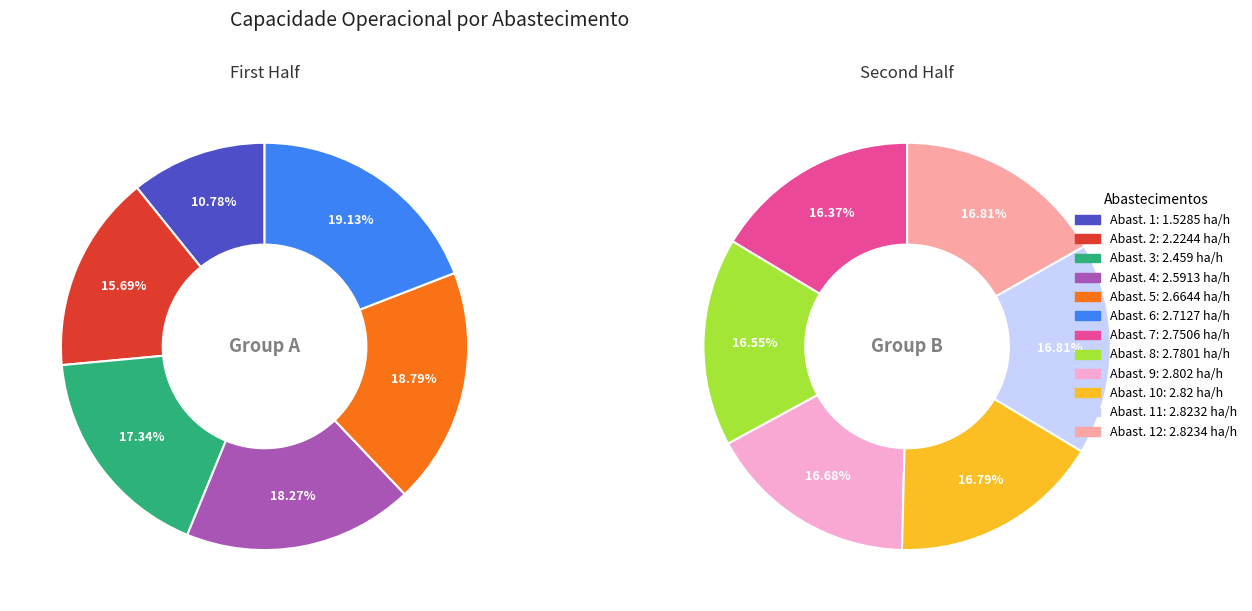

Count the number of slices in the pie.

12